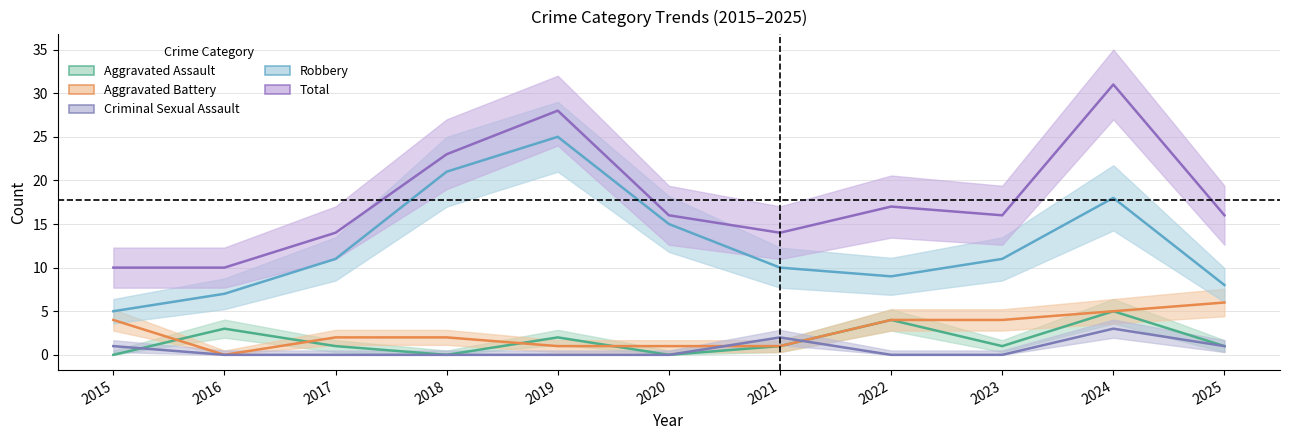

At 2025, list the series in order from largest to smallest.

Total, Robbery, Aggravated Battery, Aggravated Assault, Criminal Sexual Assault